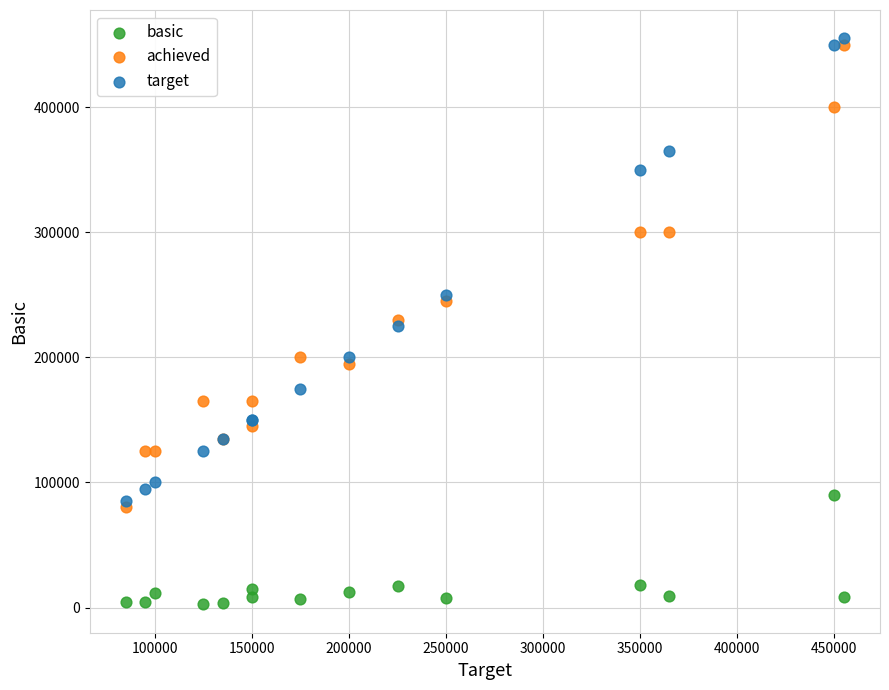

Which series reaches the minimum Y coordinate?

basic